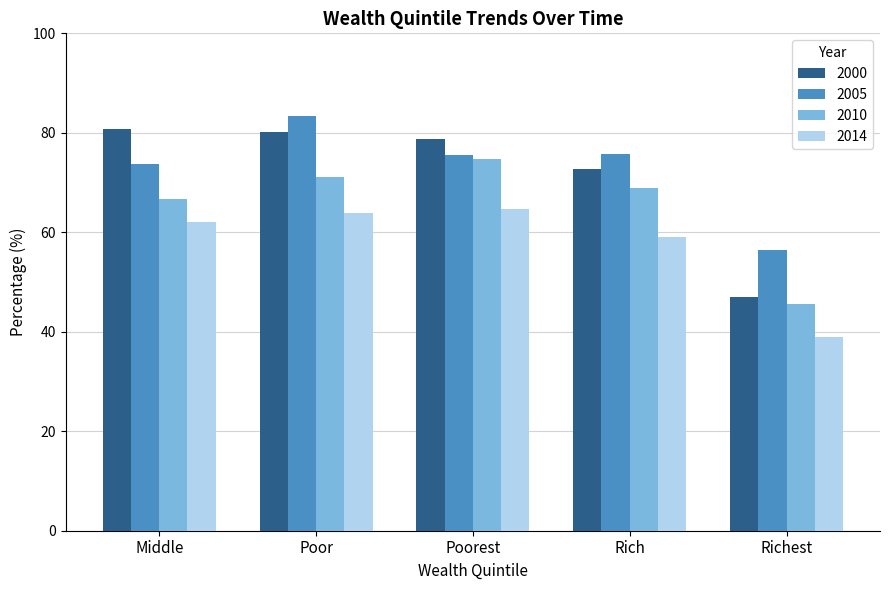

What is the sum of all 2010 values?

326.8